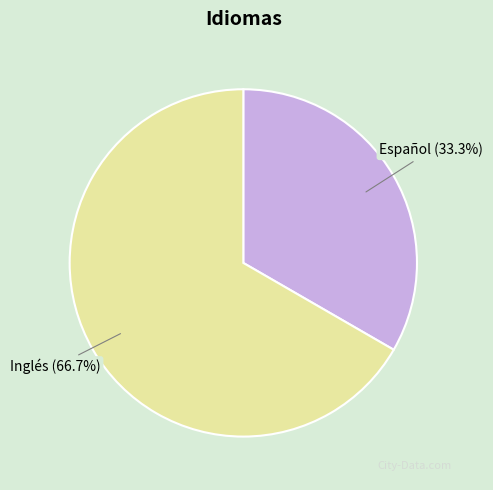

Is there a majority slice in this chart?

Yes